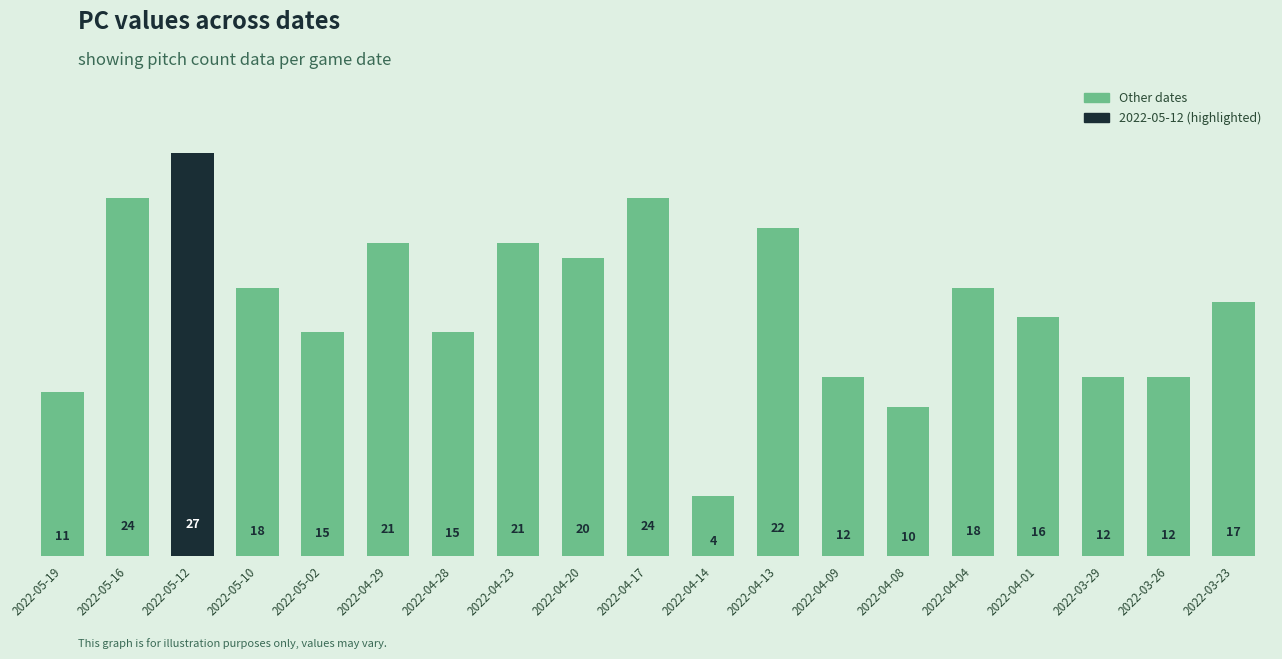

Is it true that the value at 2022-05-10 is 18?

True